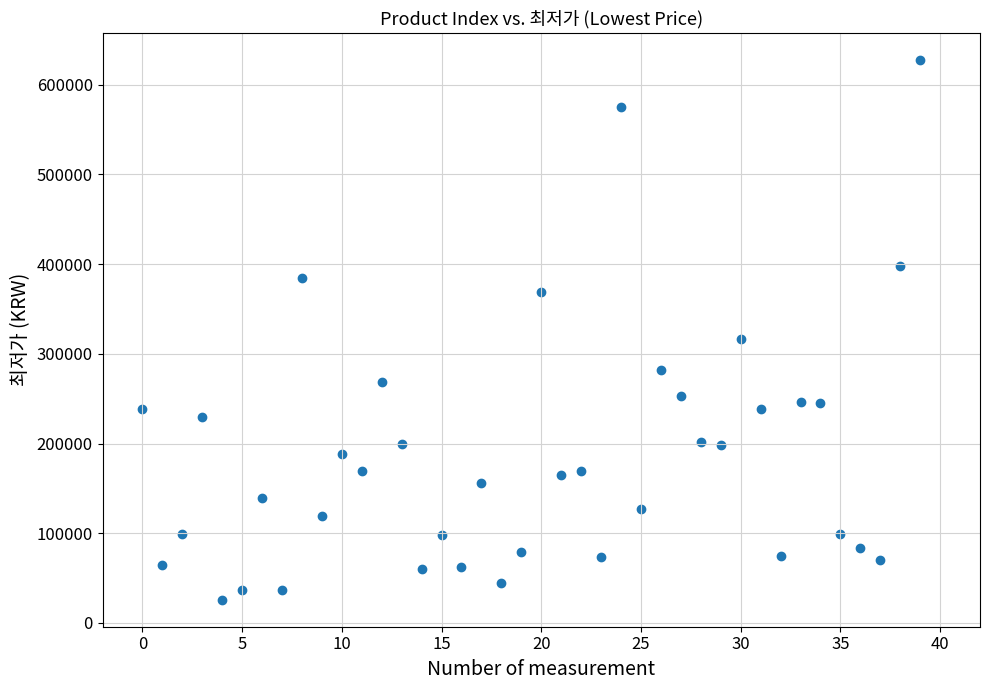

What is the range of Y values (max minus min)?

601700